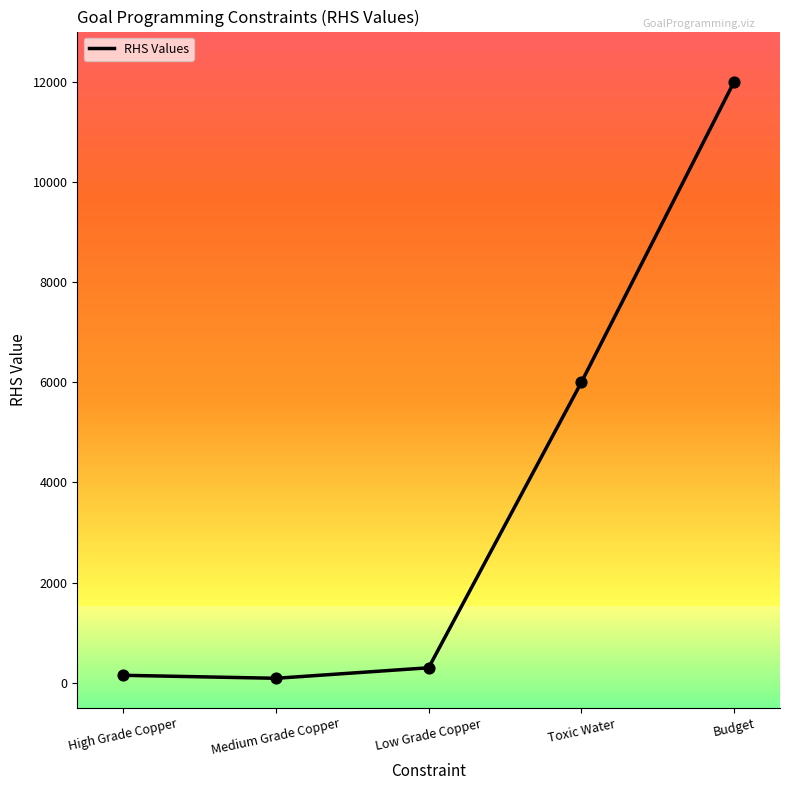

What is the change in value from High Grade Copper to Low Grade Copper?

+150